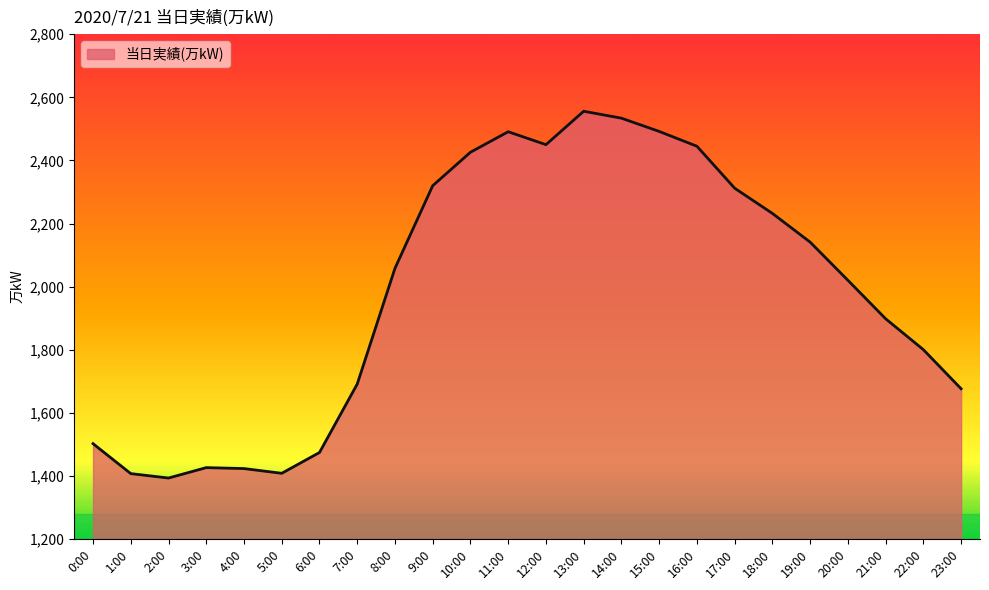

How many lines are shown in the chart?

1